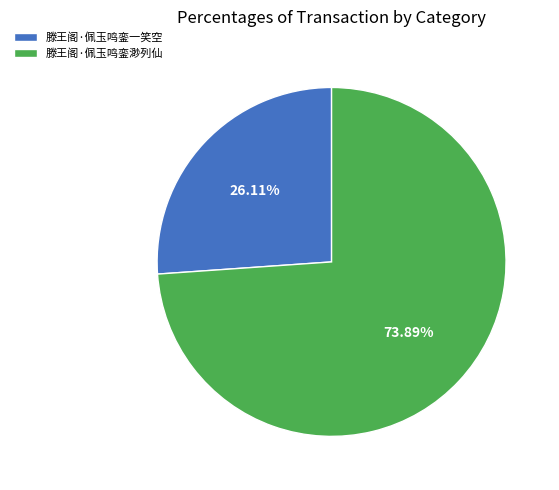

Rank the categories by value from highest to lowest.

滕王阁·佩玉鸣銮渺列仙, 滕王阁·佩玉鸣銮一笑空